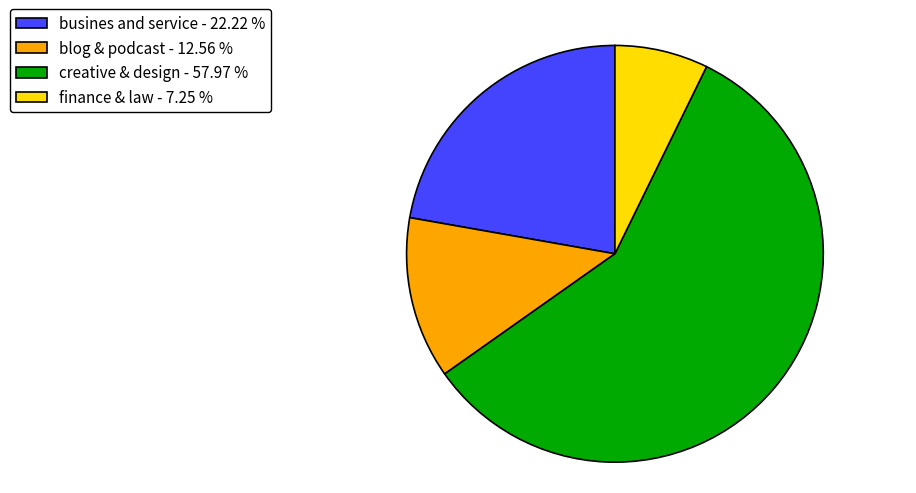

What is the largest slice in the pie chart?

creative & design